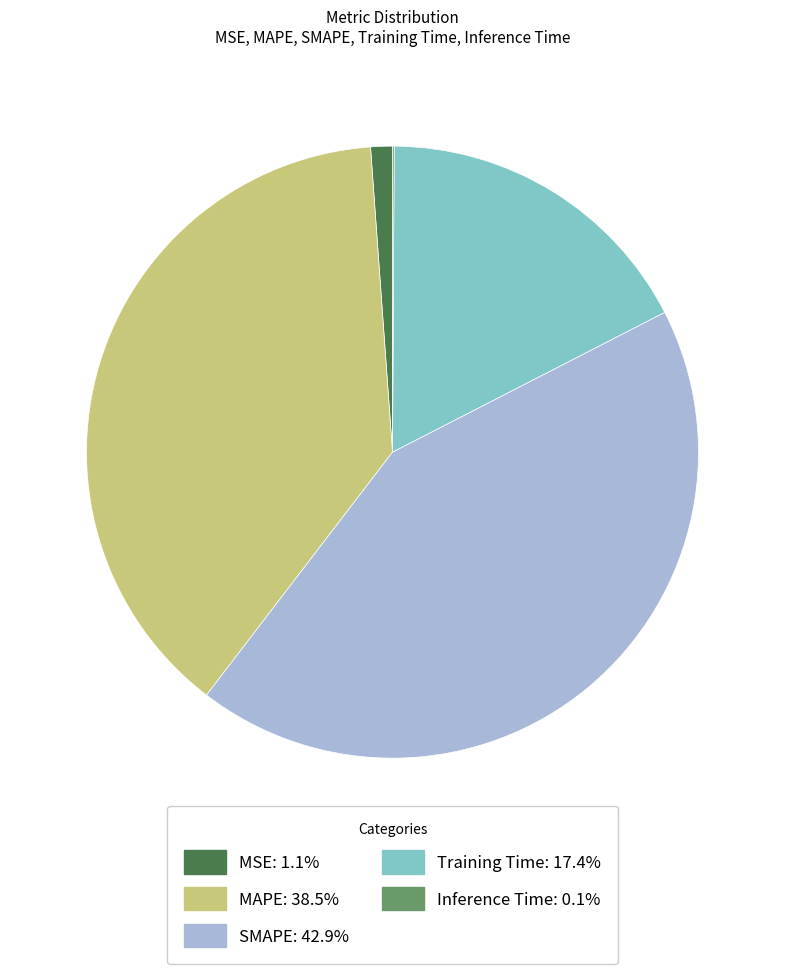

Does MAPE: 38.5% account for over 50% of the chart?

No